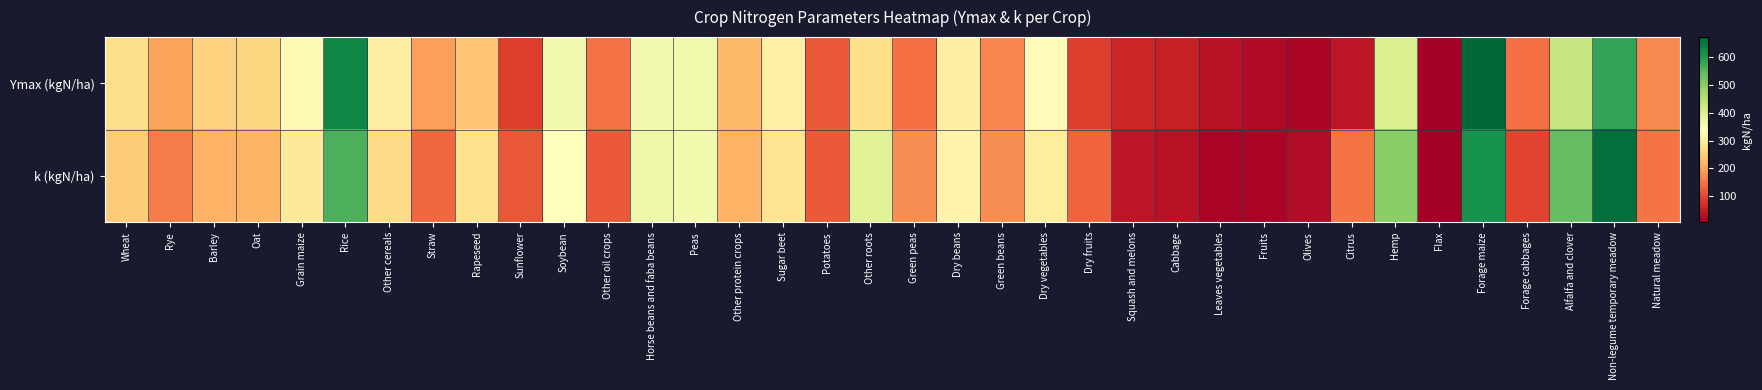

What is the total value across all series at Other cereals?

566